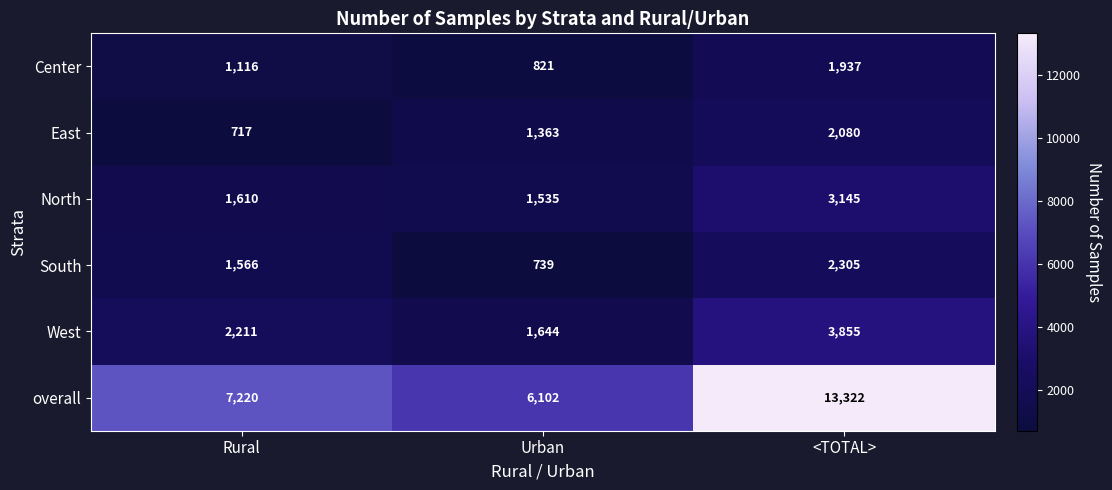

Reading left to right, list all the values displayed in this chart.

Center: 1116	821	1937
East: 717	1363	2080
North: 1610	1535	3145
South: 1566	739	2305
West: 2211	1644	3855
overall: 7220	6102	13322